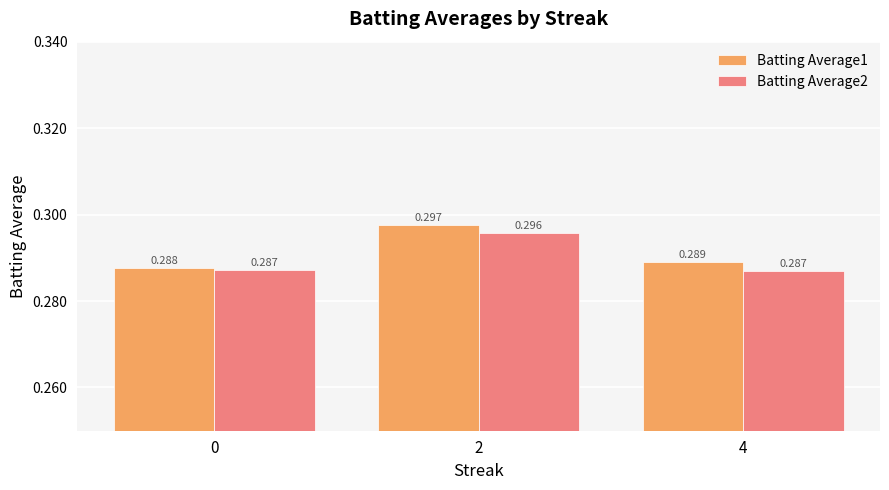

The Batting Average1 series shows 0.4 at 2. True or false?

False